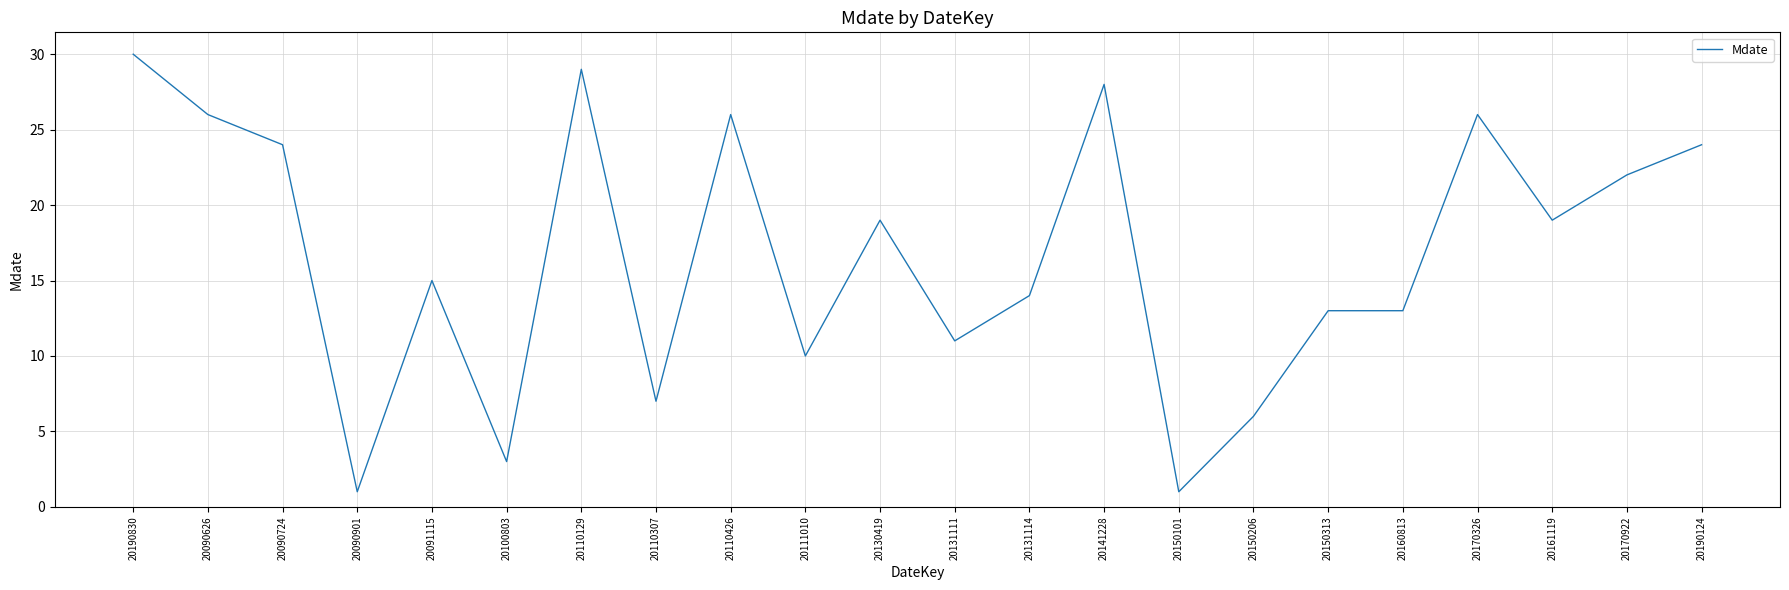

What is the change in value from 20190830 to 20091115?

-15